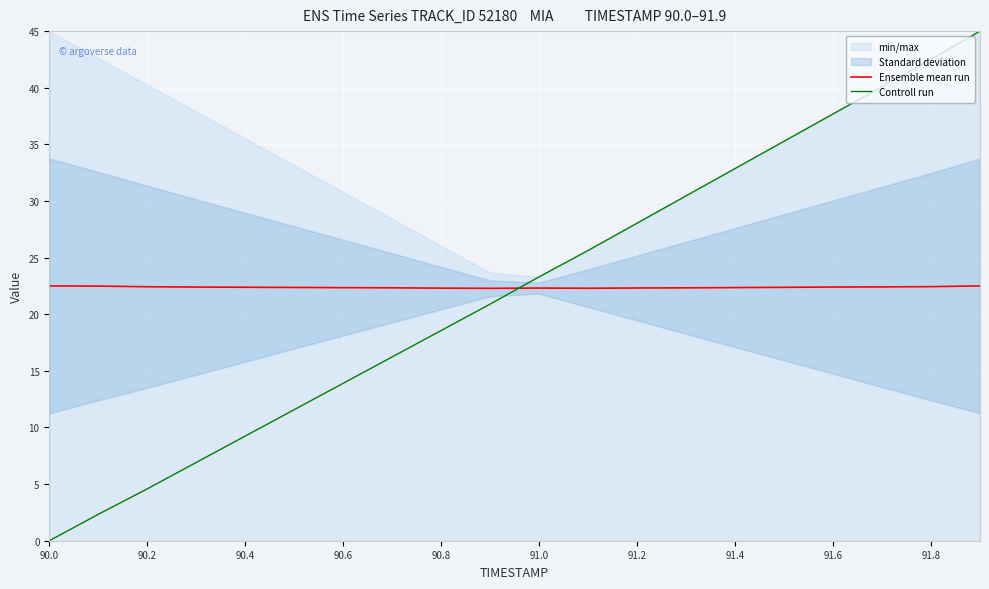

After their last crossing, which series has the higher values: Controll run or Ensemble mean run?

Controll run